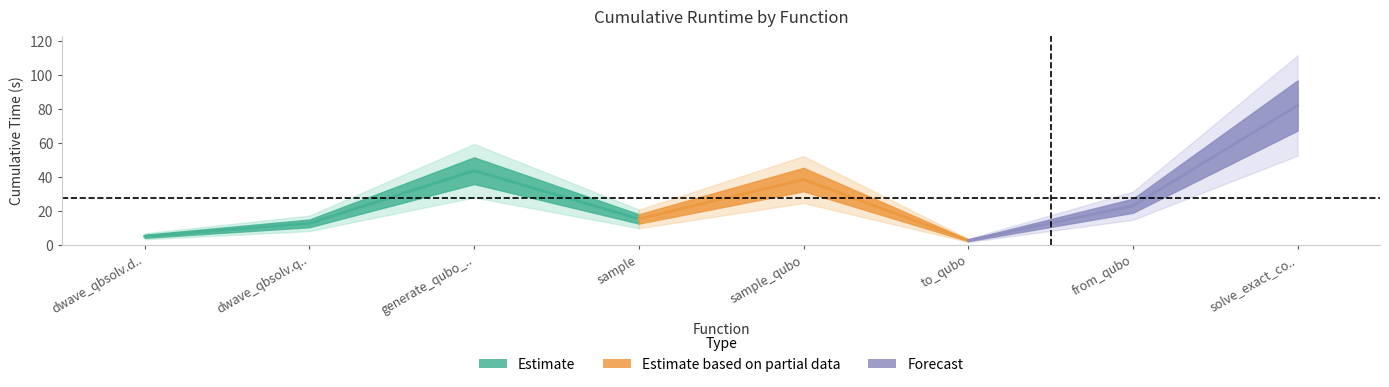

What is the difference between the values at solve_exact_cover and dwave_qbsolv.dwavesearch?

76.9